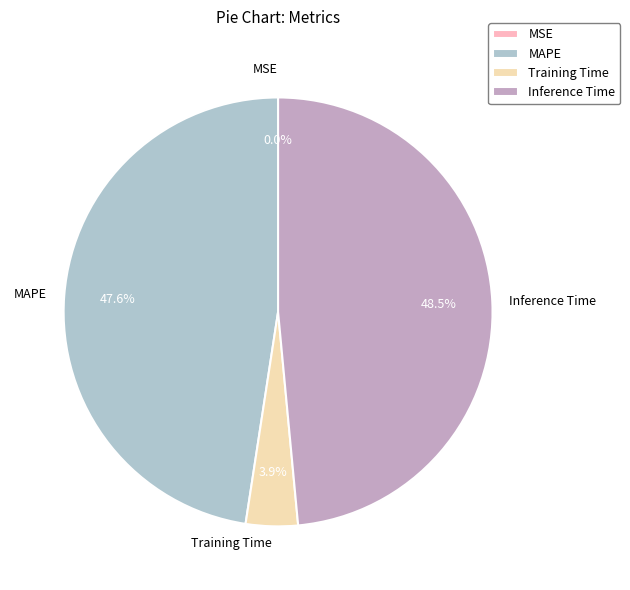

Is Inference Time the majority of the pie?

No